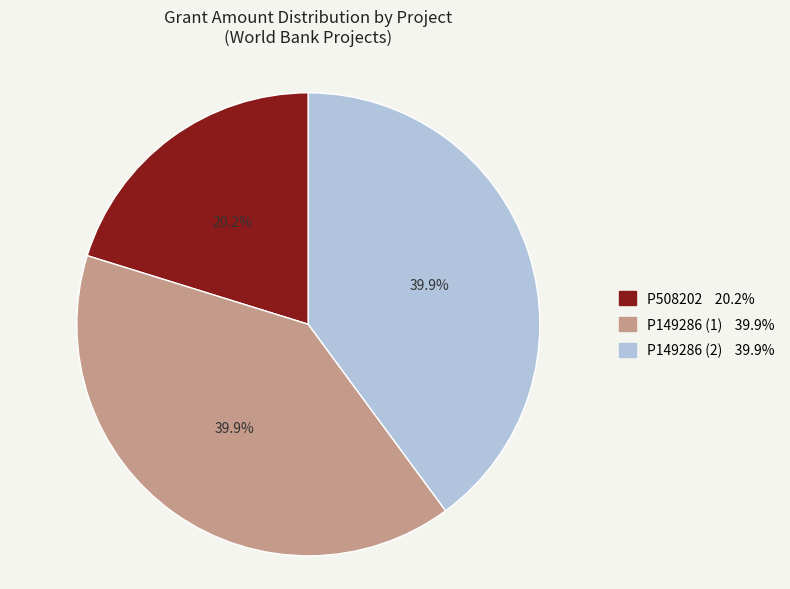

Does P508202 account for over 50% of the chart?

No